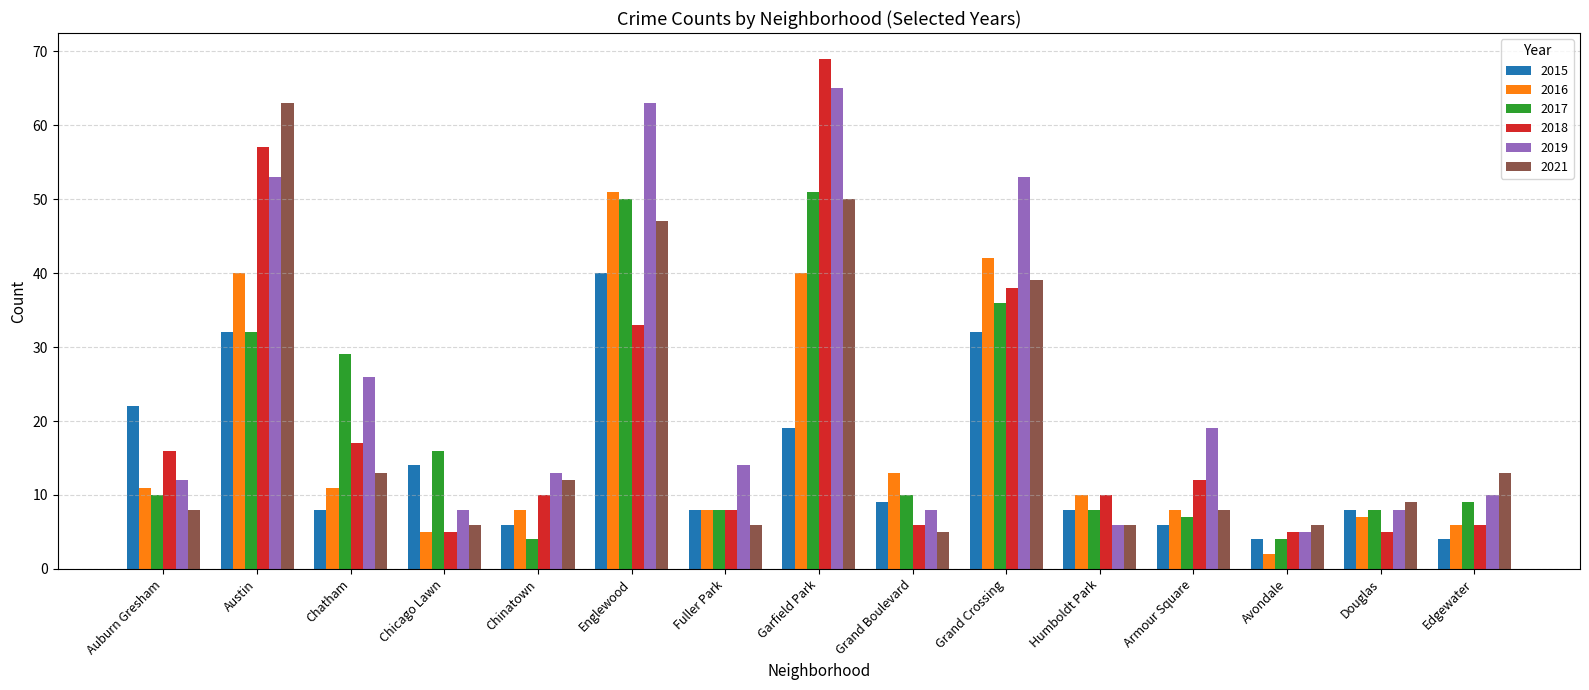

What is the difference between the highest and lowest values at Humboldt Park?

4